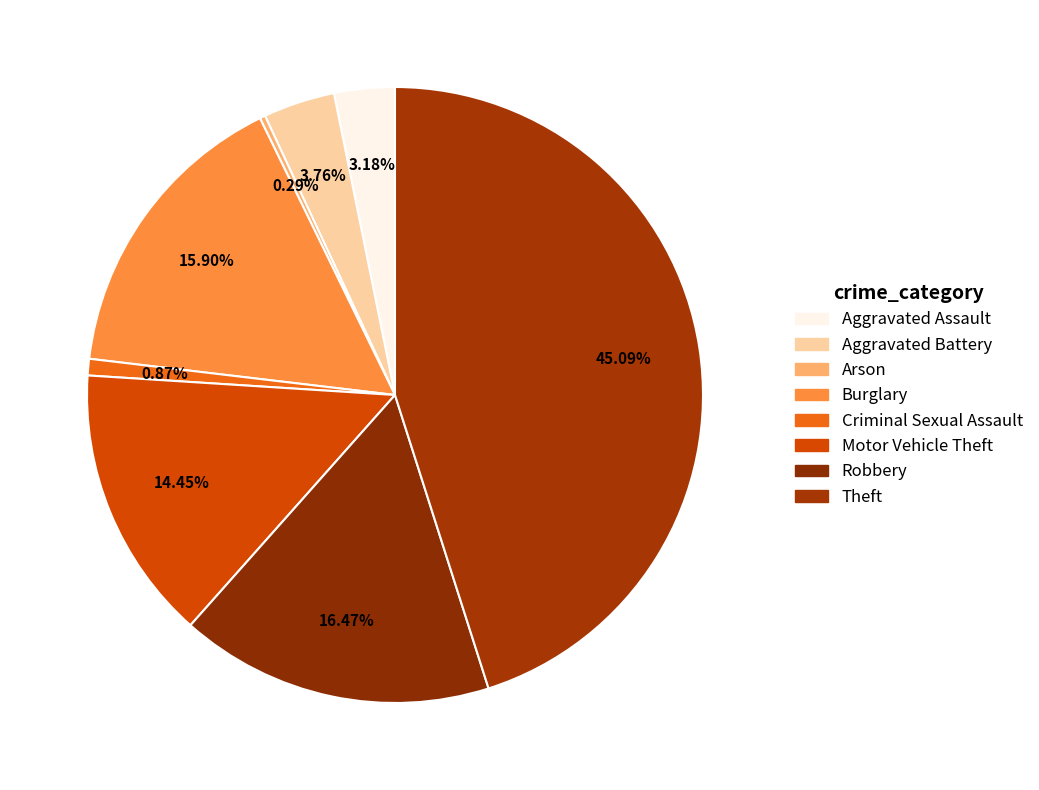

Which slice is the smallest?

Arson